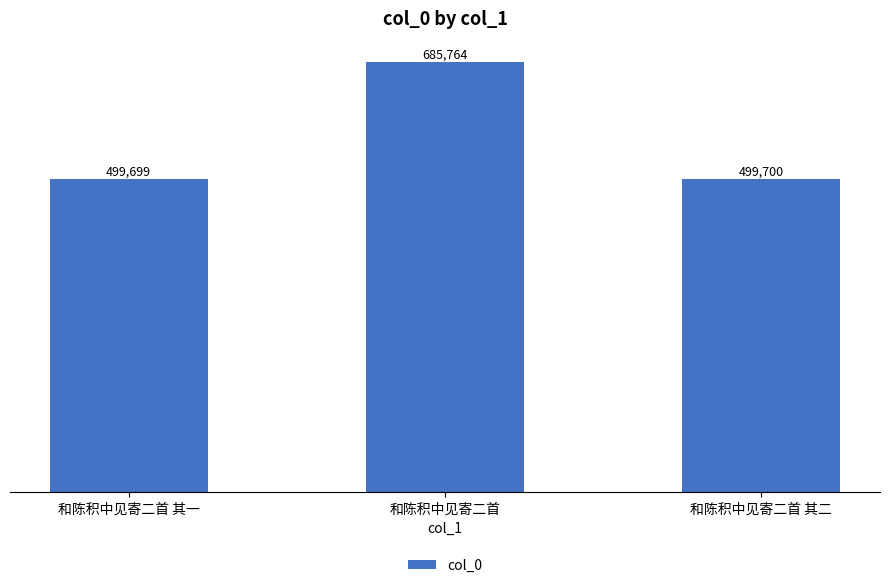

Reading right to left, list all the values displayed in this chart.

499700	685764	499699